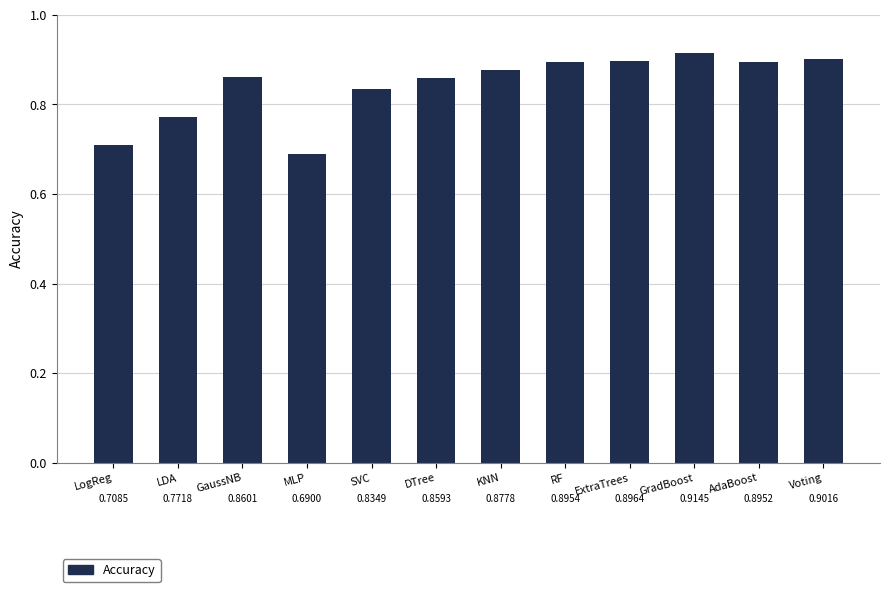

What is the label of the 8th bar from the right?

SVC